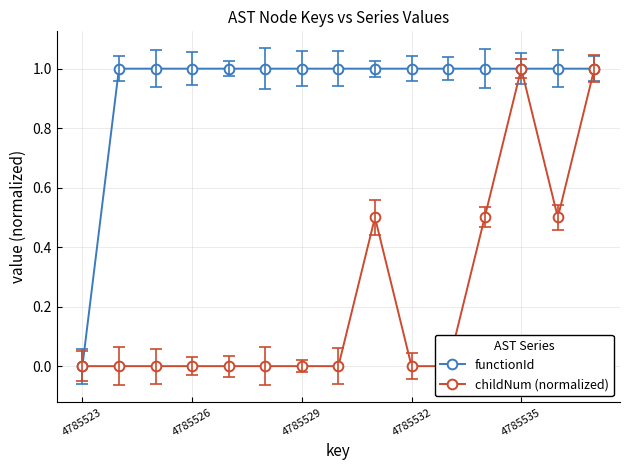

Rank the series by their maximum value, from lowest to highest.

childNum (normalized), functionId